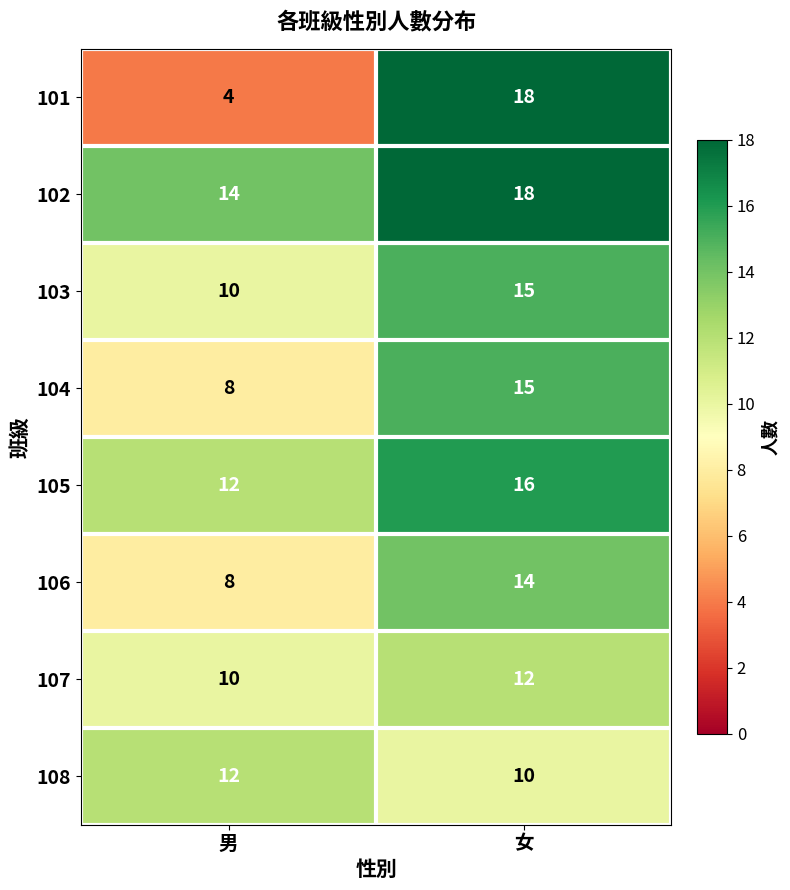

List the labels in order of 107 value, largest first.

女, 男